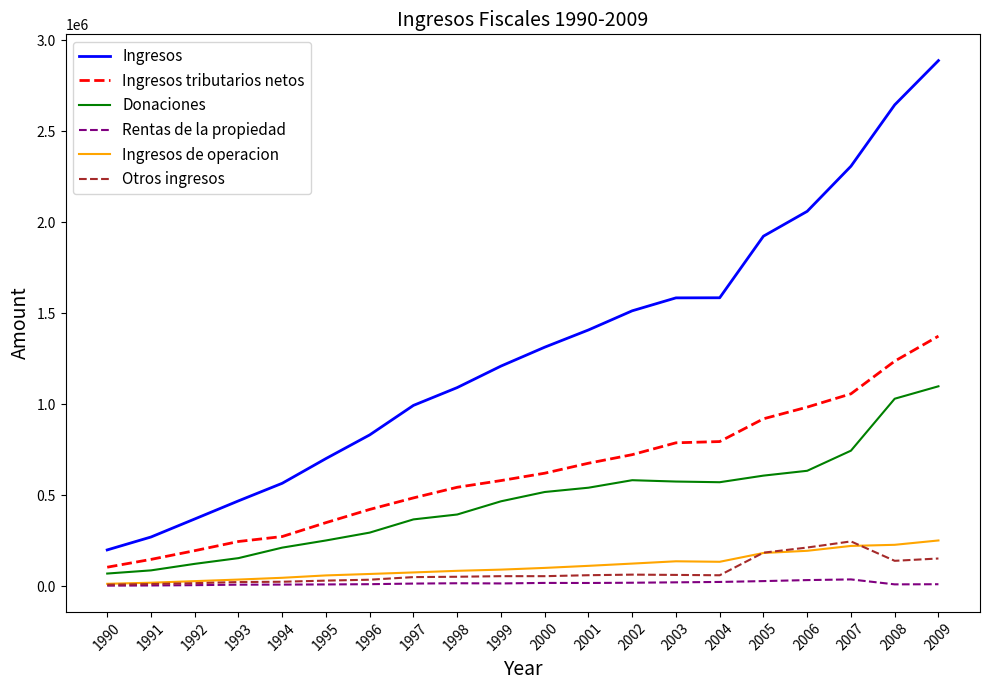

What is the average value of the Ingresos de operacion series?

110551